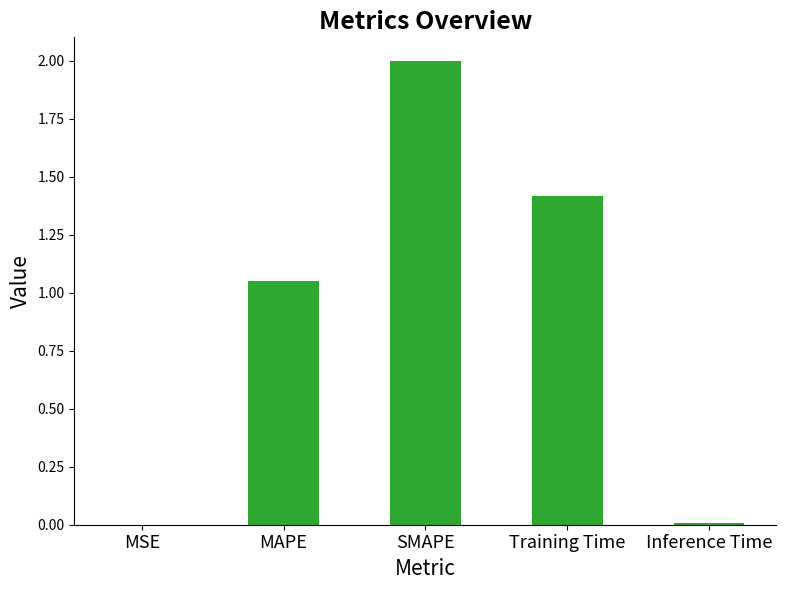

What is the greatest value displayed?

2.0